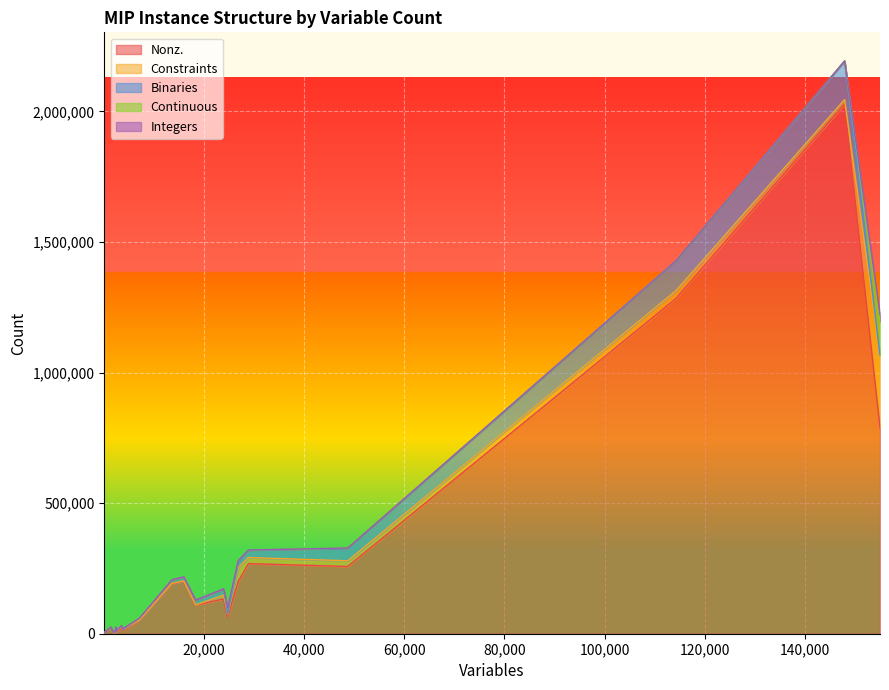

What is the difference between the maximum and minimum values in the Continuous series?

128691